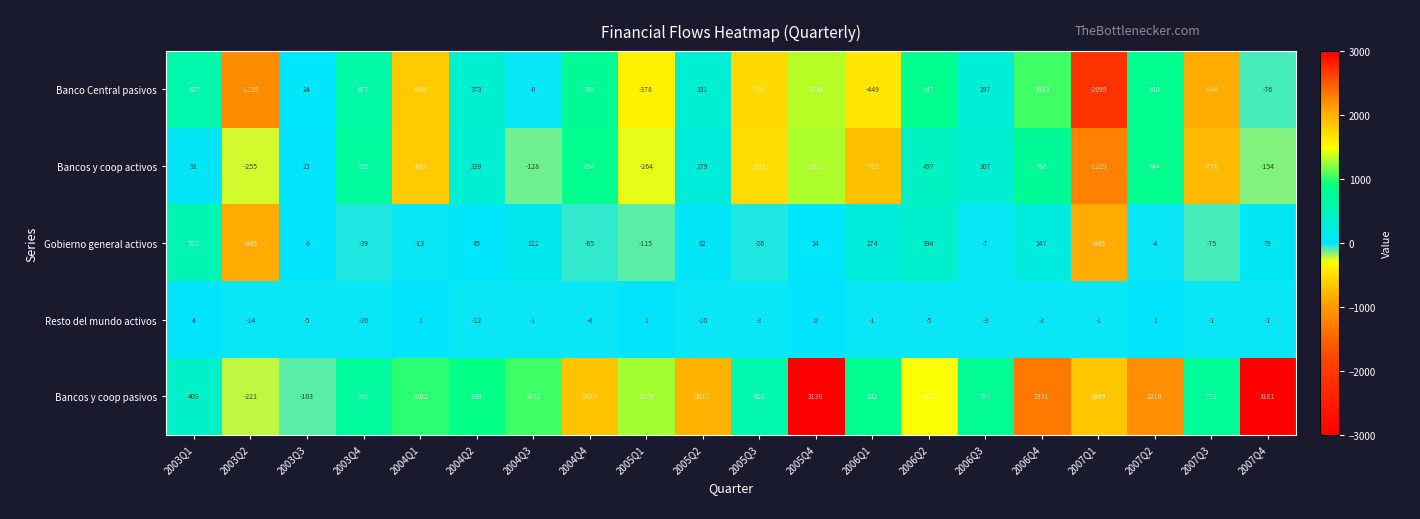

What is the difference between the maximum and minimum values in the Bancos y coop pasivos series?

3382